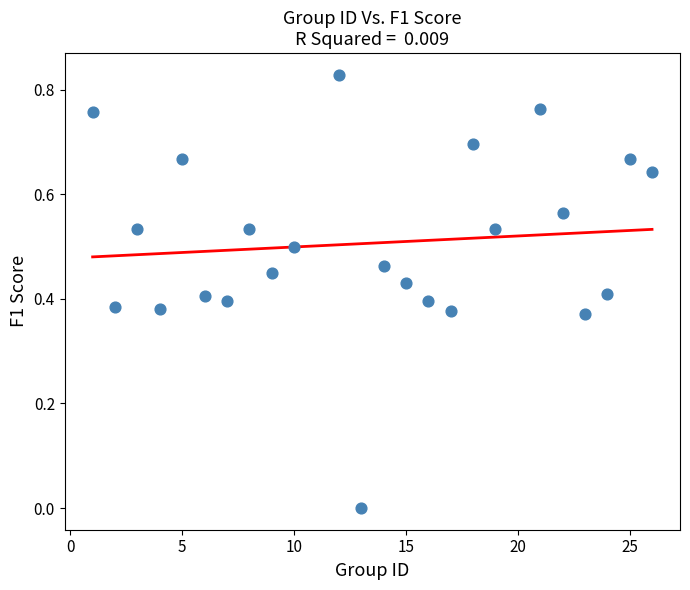

What is the range of X values (max minus min)?

25.0